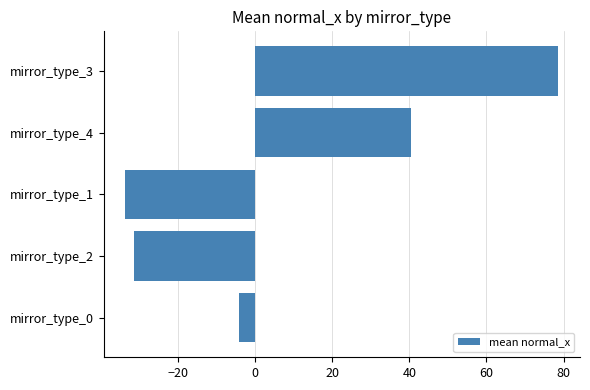

How many series are shown in this chart?

1